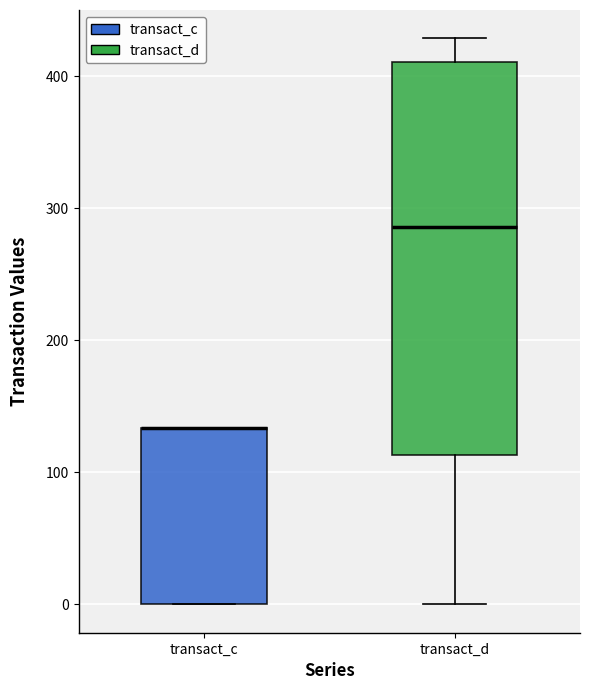

Reading left to right, read every box against the y-axis: the position of its median line, the range the box covers, and the ends of its whiskers. The values are not printed on the chart, so give them approximately, as read against the axis.

transact_c: median 130 (drawn on the box's upper edge), box 0 to 130, whiskers 0 to 130
transact_d: median 290, box 110 to 410, whiskers 0 to 430